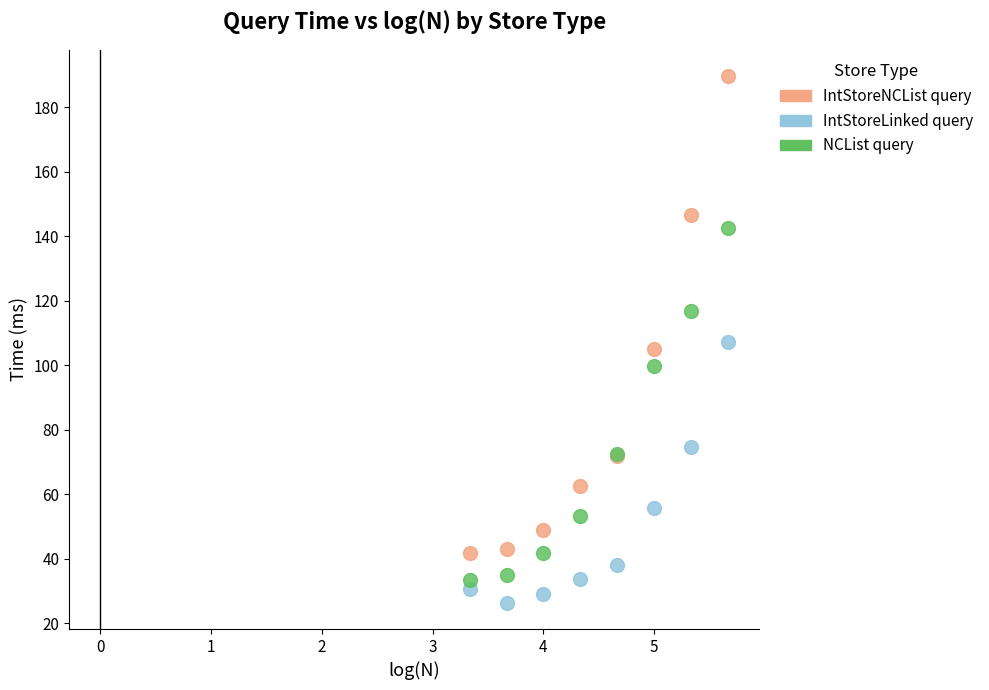

In the IntStoreNCList query series, what Y value is closest to 115?

105.1